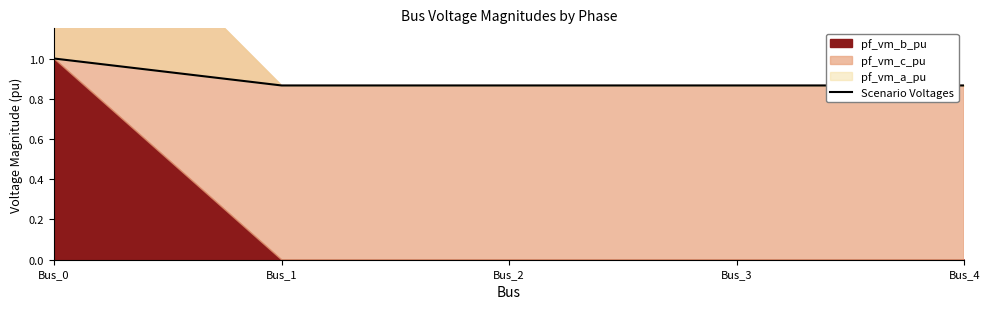

At which category does the chart reach its minimum across all series?

Bus_1